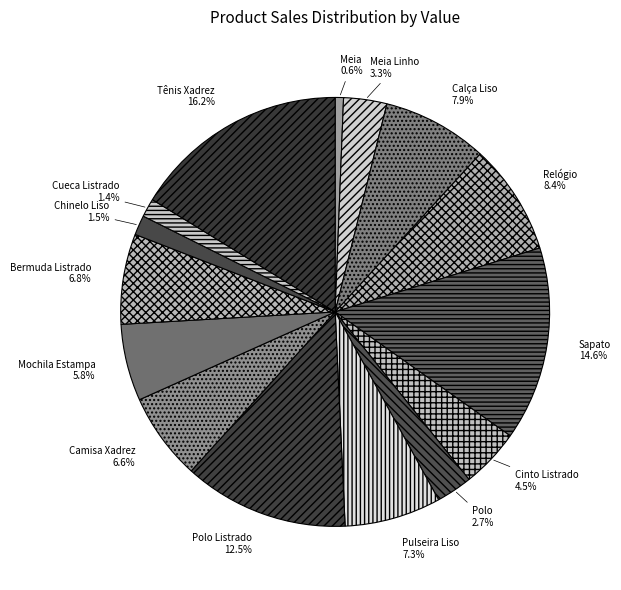

Combined, what portion of the pie is Sapato and Polo?

17.3%